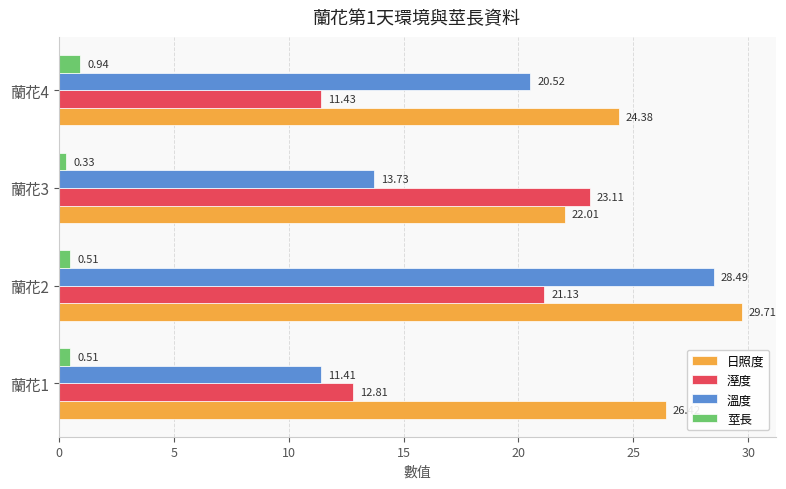

Is the value of 莖長 at 蘭花3 greater than the value of 溼度 at 蘭花4?

No